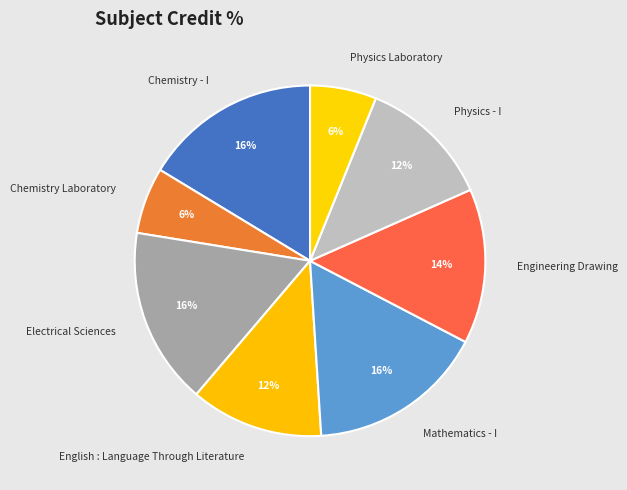

To the nearest percent, what is the difference between the largest and smallest slice percentages?

10%